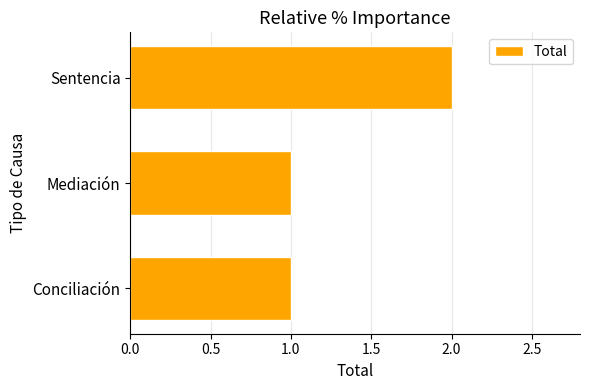

What is the sum of all values?

4